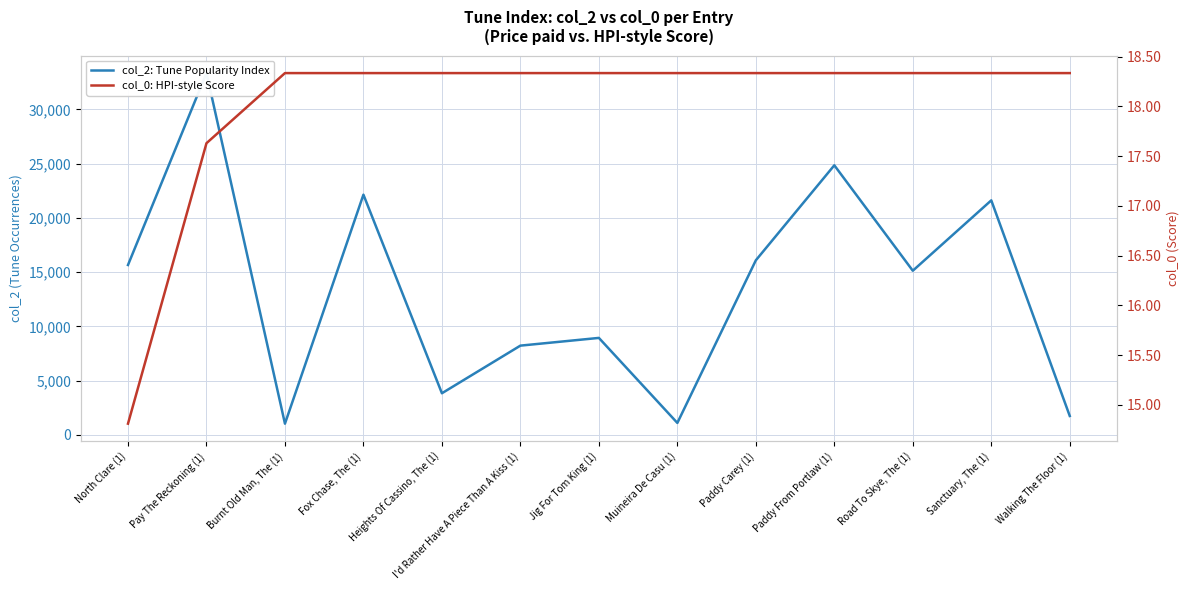

True or false: col_0: HPI-style Score and col_2: Tune Popularity Index cross at least once.

False